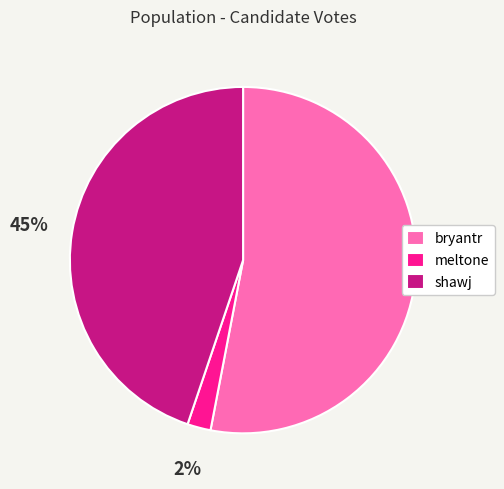

Which slice is the largest?

bryantr